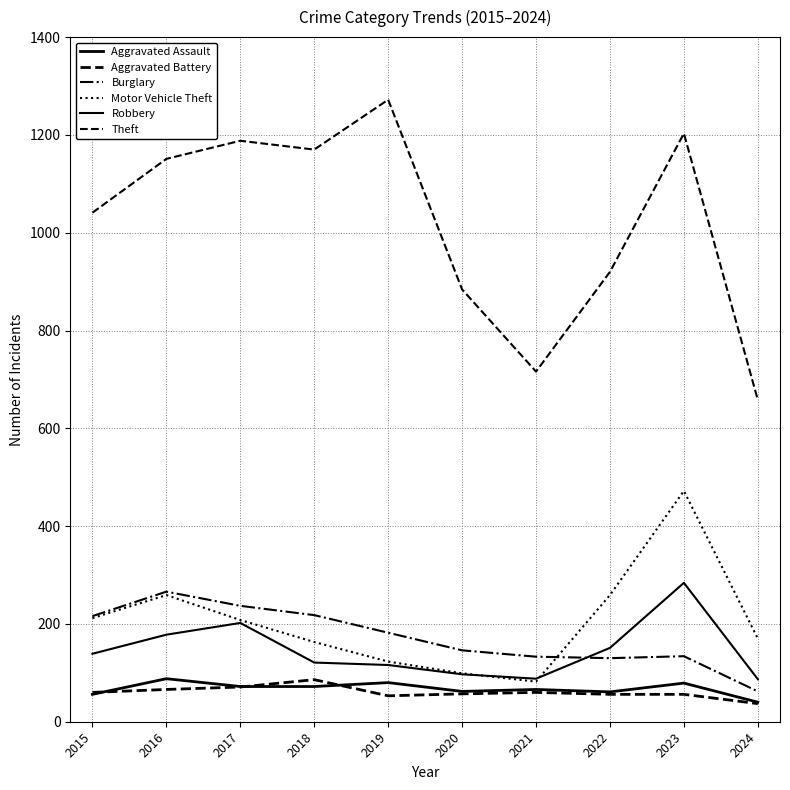

Is it true that Aggravated Assault equals 59 at 2016?

False